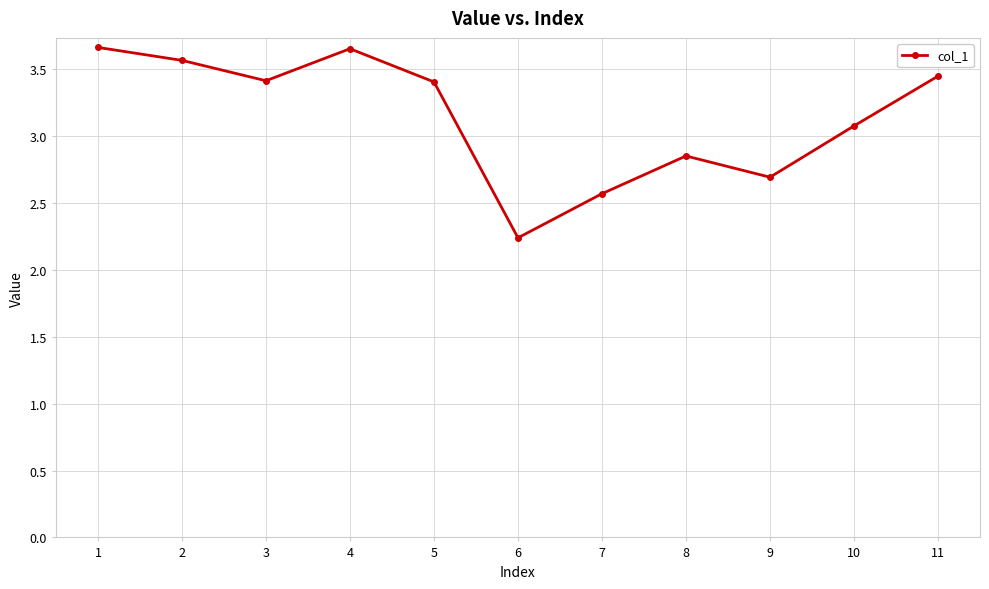

The chart shows a value of 0.9 at 4. True or false?

False